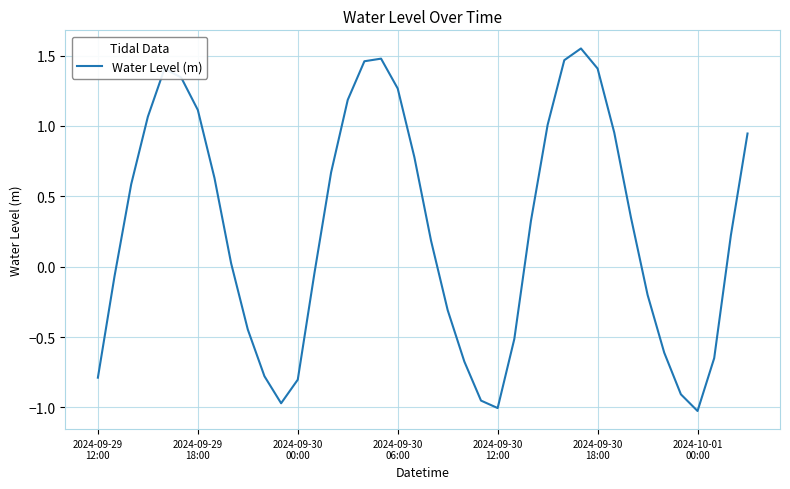

How many interior local peaks (higher than both neighbors) does the data have?

3